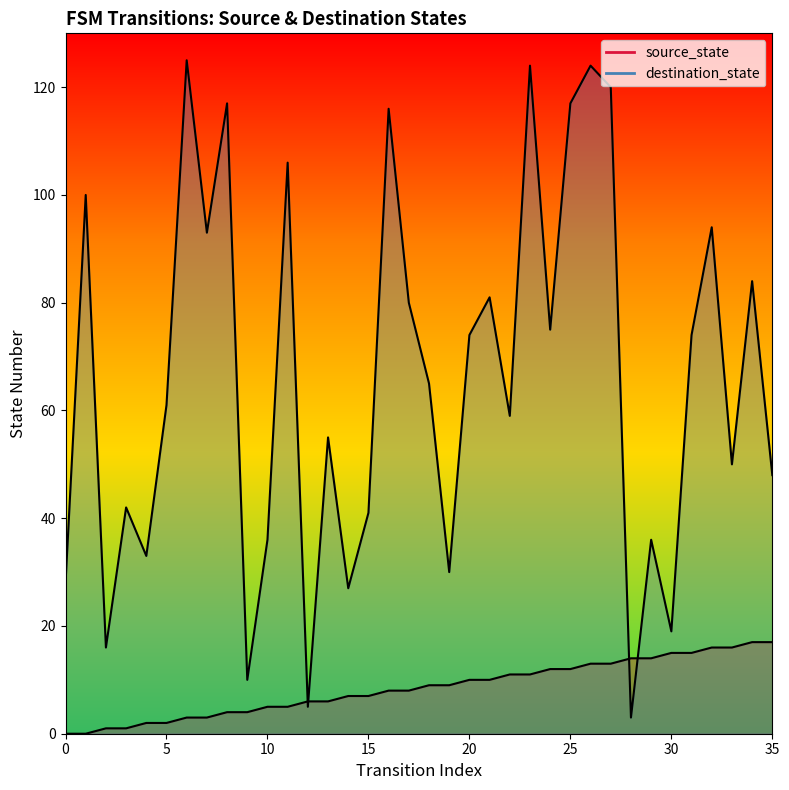

What is the difference between the maximum and second lowest values in the destination_state series?

120